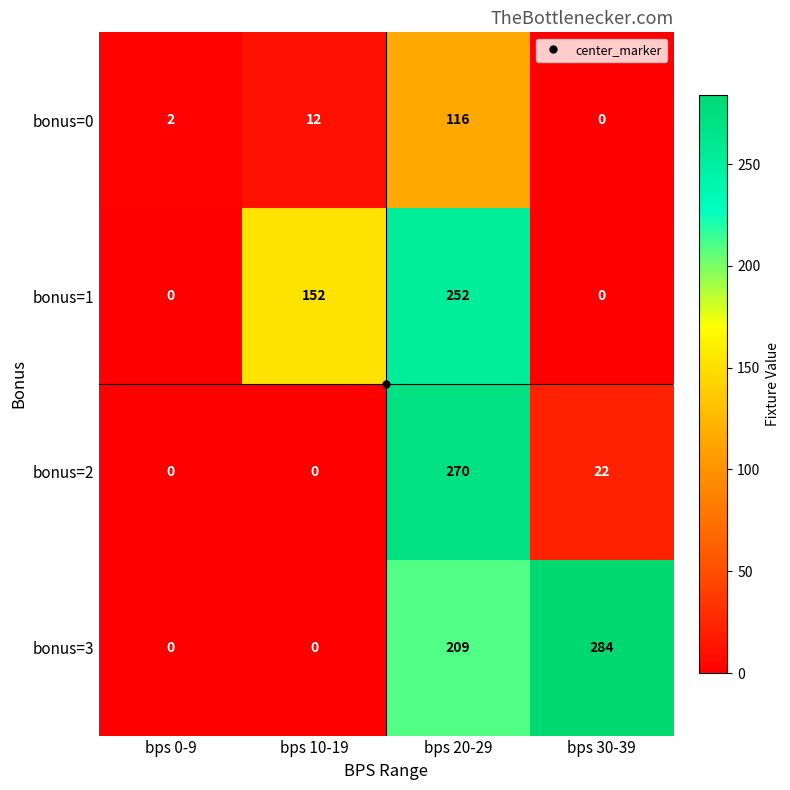

Which category has the highest value in the bonus=2 series?

bps 20-29